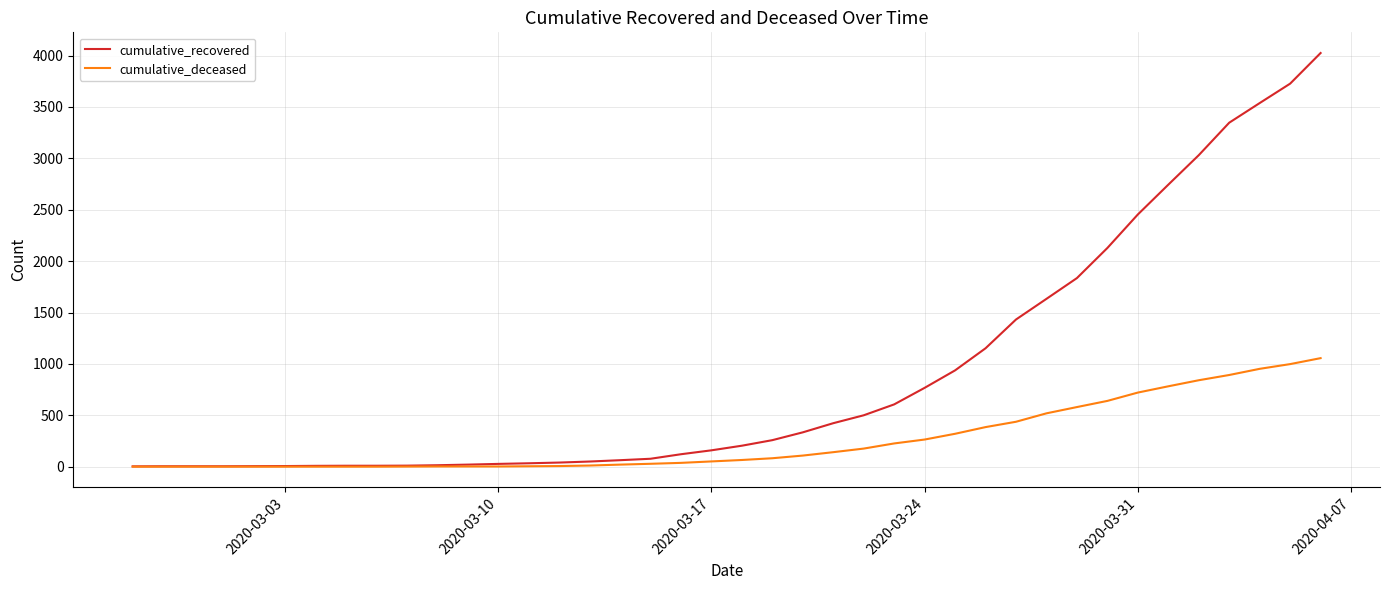

Rank the series by their average value, from highest to lowest.

cumulative_recovered, cumulative_deceased